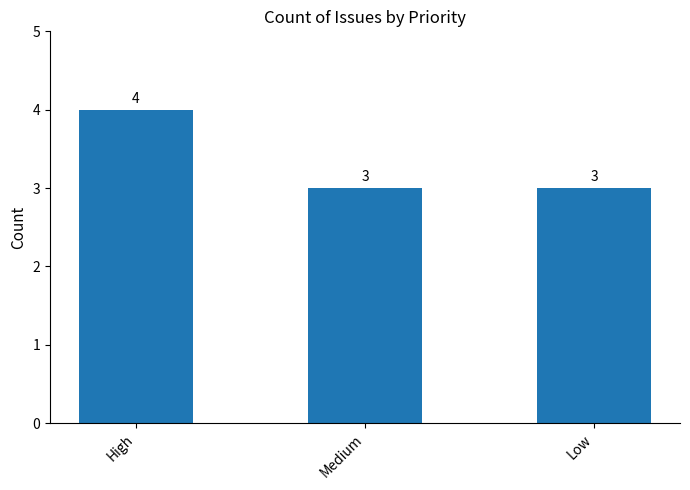

What is the sum of all values?

10